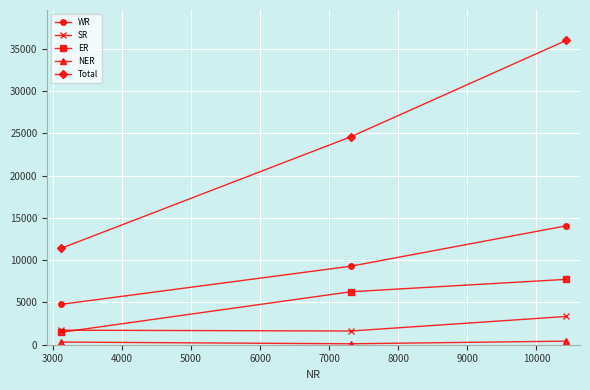

Which series has the largest total across all categories?

Total